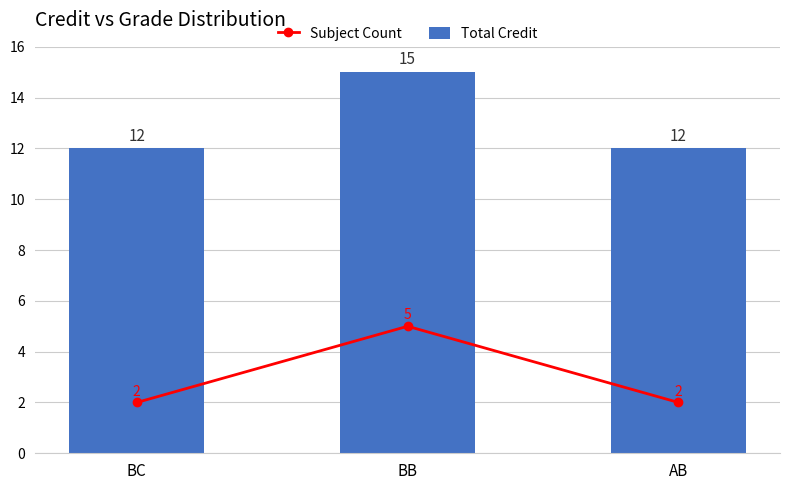

How many groups of bars are there?

3